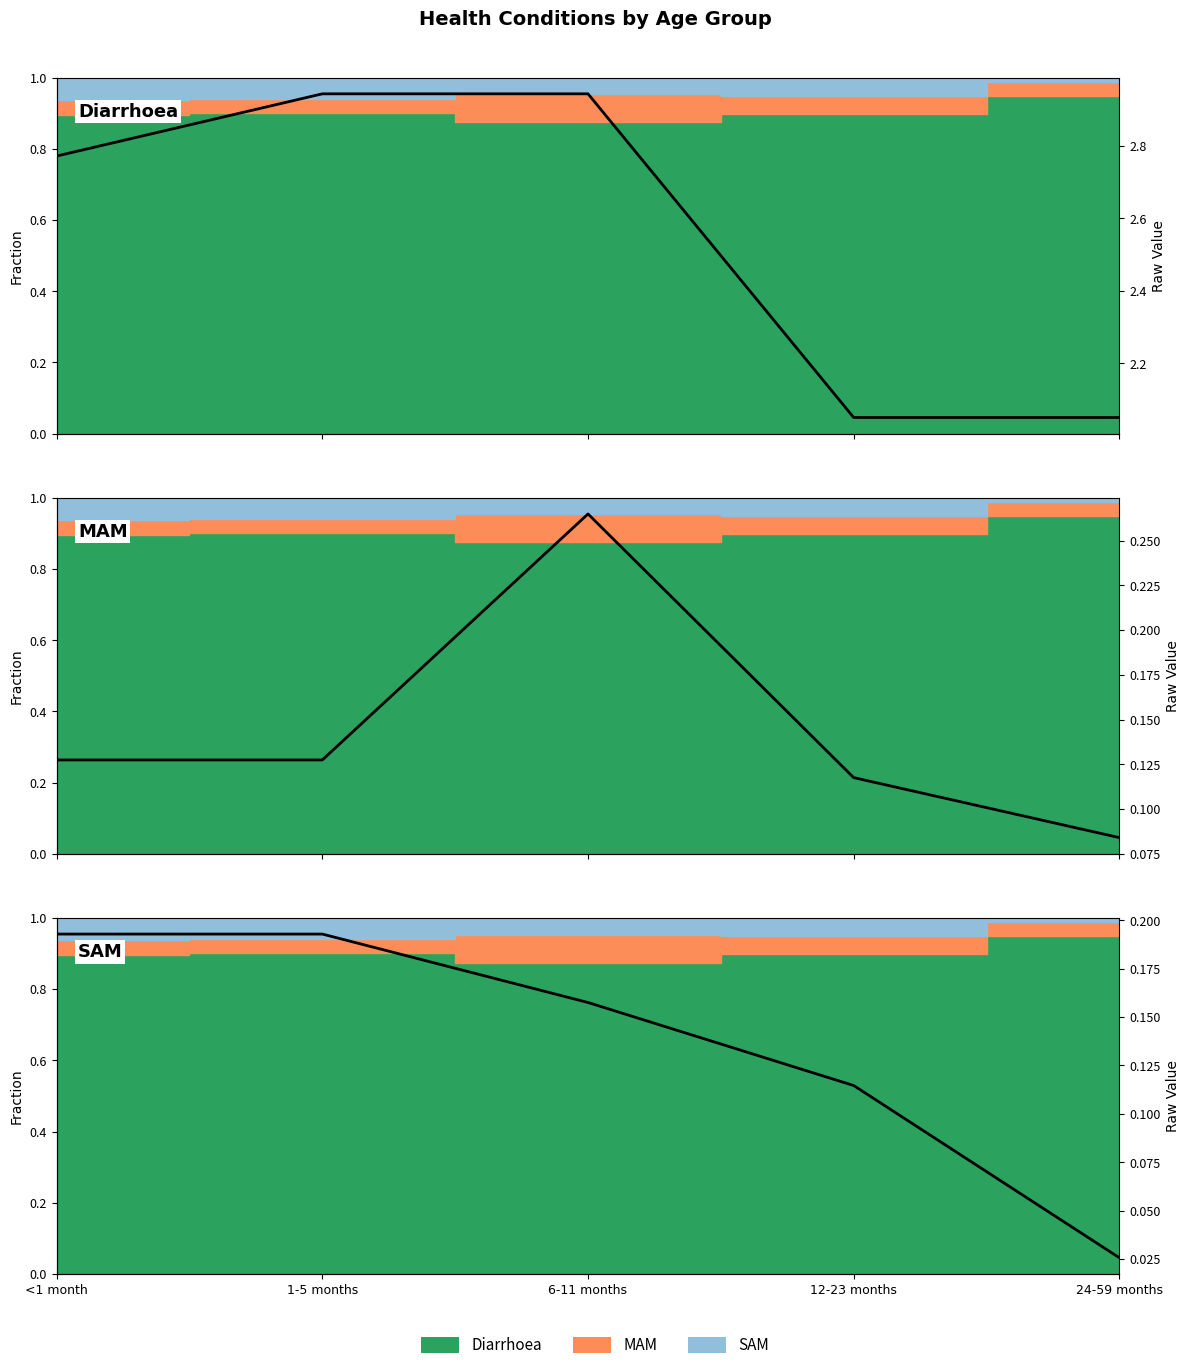

Is it true that MAM equals 0.2 at 1-5 months?

False